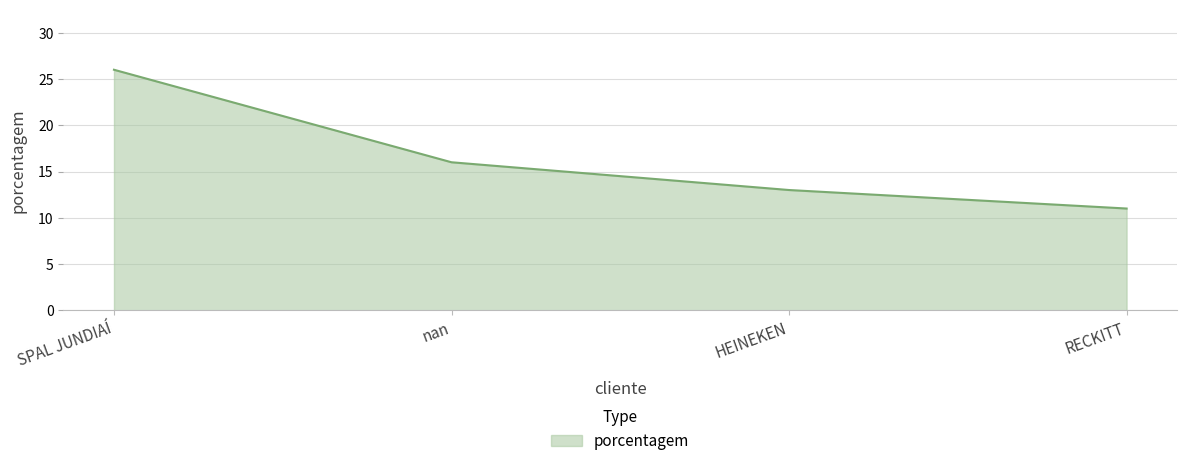

Reading right to left, list all the values displayed in this chart.

11	13	16	26